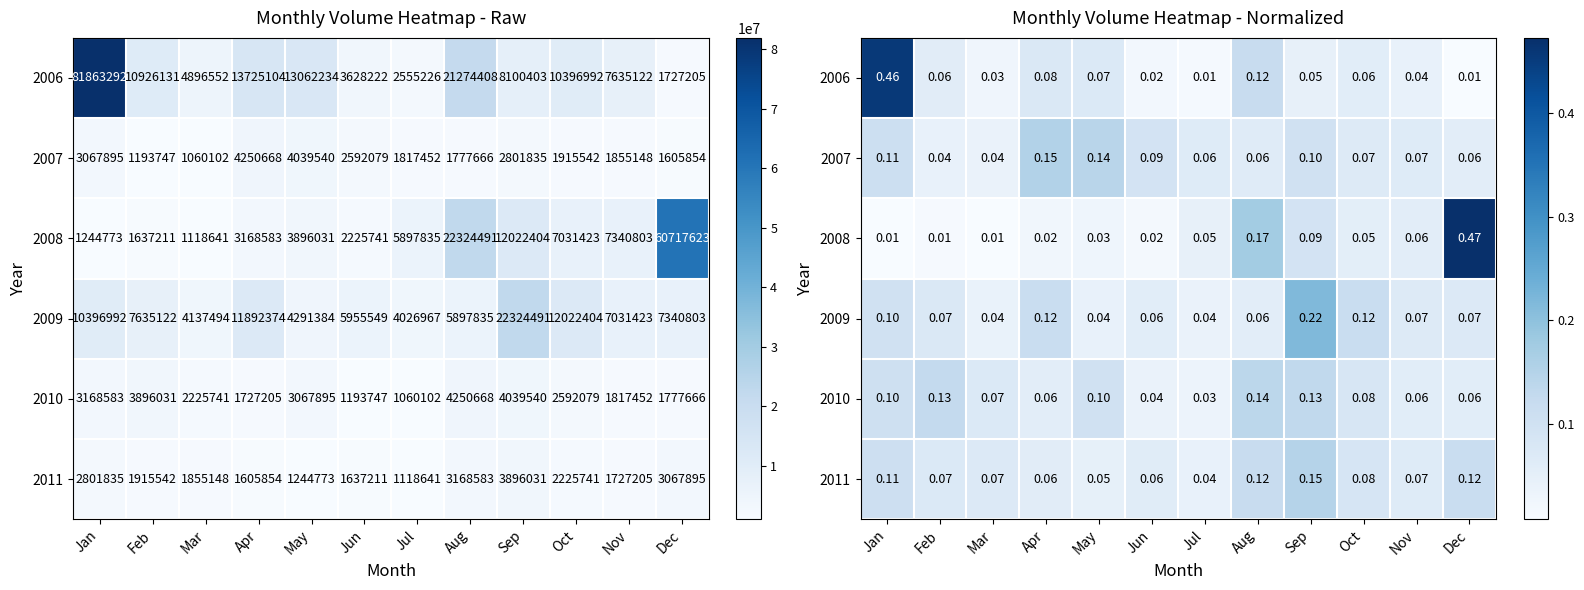

At which label is 2009 closest to 0?

Jul